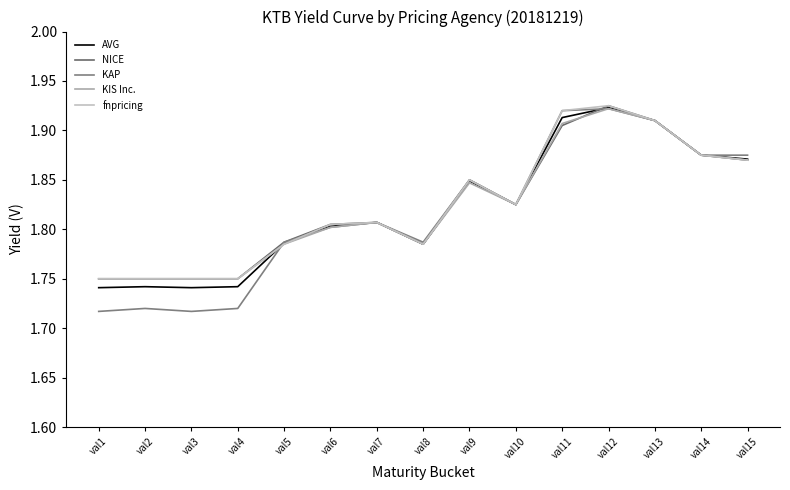

Is this an area chart (filled region under the line)?

No